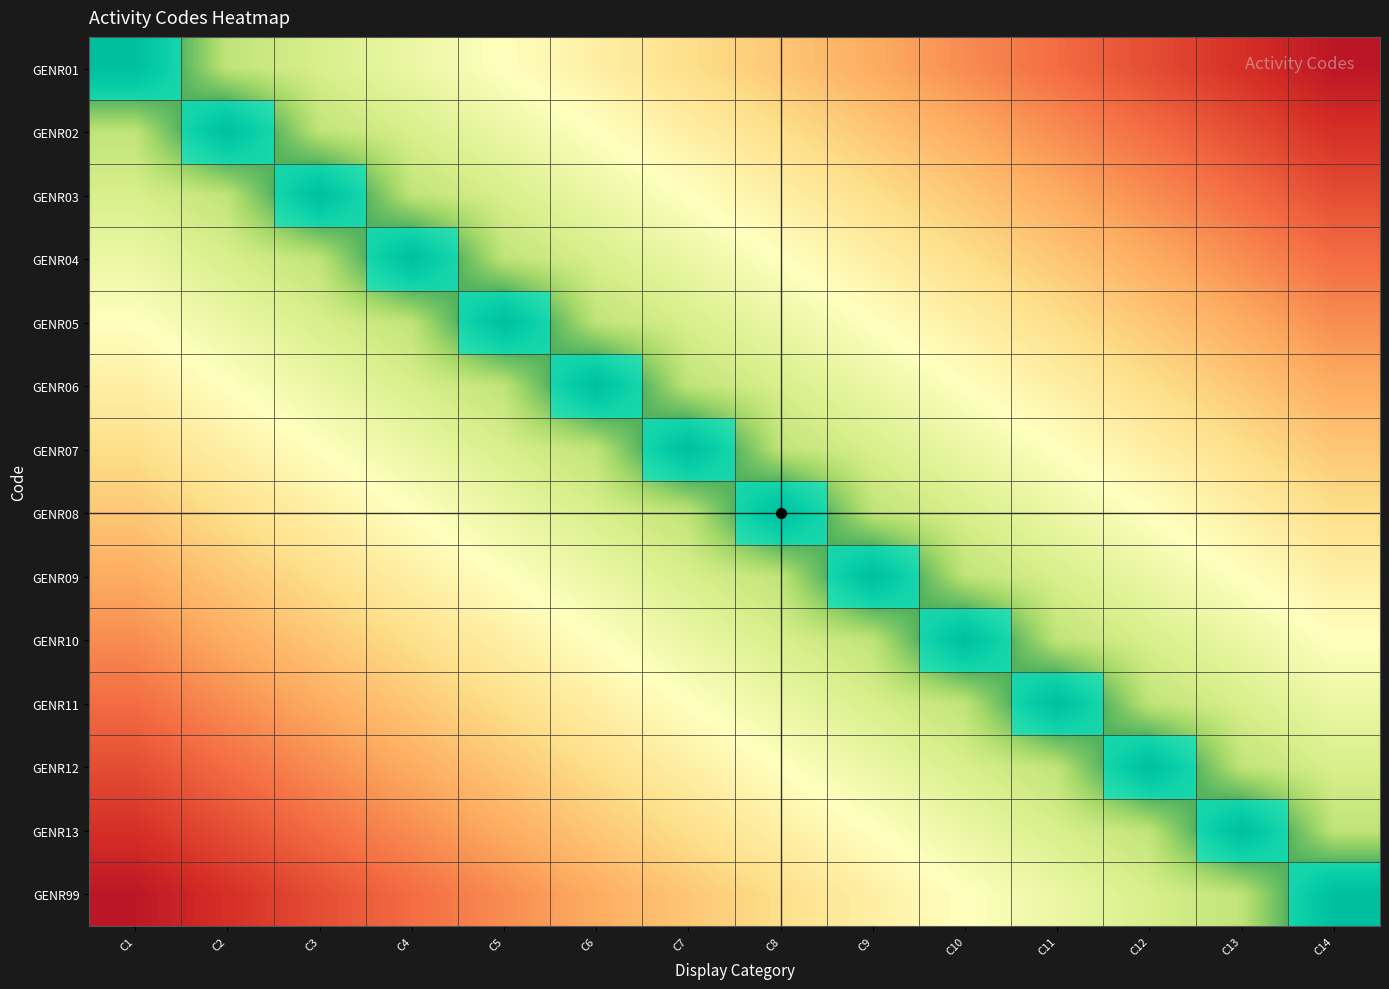

Reading left to right, list all the values displayed in this chart.

GENR01: C1=1.0	C2=0.7	C3=0.6	C4=0.5	C5=0.5	C6=0.4	C7=0.4	C8=0.3	C9=0.3	C10=0.2	C11=0.2	C12=0.1	C13=0.1	C14=0.0
GENR02: C1=0.7	C2=1.0	C3=0.7	C4=0.6	C5=0.5	C6=0.5	C7=0.4	C8=0.4	C9=0.3	C10=0.3	C11=0.2	C12=0.2	C13=0.1	C14=0.1
GENR03: C1=0.6	C2=0.7	C3=1.0	C4=0.7	C5=0.6	C6=0.5	C7=0.5	C8=0.4	C9=0.4	C10=0.3	C11=0.3	C12=0.2	C13=0.2	C14=0.1
GENR04: C1=0.5	C2=0.6	C3=0.7	C4=1.0	C5=0.7	C6=0.6	C7=0.5	C8=0.5	C9=0.4	C10=0.4	C11=0.3	C12=0.3	C13=0.2	C14=0.2
GENR05: C1=0.5	C2=0.5	C3=0.6	C4=0.7	C5=1.0	C6=0.7	C7=0.6	C8=0.5	C9=0.5	C10=0.4	C11=0.4	C12=0.3	C13=0.3	C14=0.2
GENR06: C1=0.4	C2=0.5	C3=0.5	C4=0.6	C5=0.7	C6=1.0	C7=0.7	C8=0.6	C9=0.5	C10=0.5	C11=0.4	C12=0.4	C13=0.3	C14=0.3
GENR07: C1=0.4	C2=0.4	C3=0.5	C4=0.5	C5=0.6	C6=0.7	C7=1.0	C8=0.7	C9=0.6	C10=0.5	C11=0.5	C12=0.4	C13=0.4	C14=0.3
GENR08: C1=0.3	C2=0.4	C3=0.4	C4=0.5	C5=0.5	C6=0.6	C7=0.7	C8=1.0	C9=0.7	C10=0.6	C11=0.5	C12=0.5	C13=0.4	C14=0.4
GENR09: C1=0.3	C2=0.3	C3=0.4	C4=0.4	C5=0.5	C6=0.5	C7=0.6	C8=0.7	C9=1.0	C10=0.7	C11=0.6	C12=0.5	C13=0.5	C14=0.4
GENR10: C1=0.2	C2=0.3	C3=0.3	C4=0.4	C5=0.4	C6=0.5	C7=0.5	C8=0.6	C9=0.7	C10=1.0	C11=0.7	C12=0.6	C13=0.5	C14=0.5
GENR11: C1=0.2	C2=0.2	C3=0.3	C4=0.3	C5=0.4	C6=0.4	C7=0.5	C8=0.5	C9=0.6	C10=0.7	C11=1.0	C12=0.7	C13=0.6	C14=0.5
GENR12: C1=0.1	C2=0.2	C3=0.2	C4=0.3	C5=0.3	C6=0.4	C7=0.4	C8=0.5	C9=0.5	C10=0.6	C11=0.7	C12=1.0	C13=0.7	C14=0.6
GENR13: C1=0.1	C2=0.1	C3=0.2	C4=0.2	C5=0.3	C6=0.3	C7=0.4	C8=0.4	C9=0.5	C10=0.5	C11=0.6	C12=0.7	C13=1.0	C14=0.7
GENR99: C1=0.0	C2=0.1	C3=0.1	C4=0.2	C5=0.2	C6=0.3	C7=0.3	C8=0.4	C9=0.4	C10=0.5	C11=0.5	C12=0.6	C13=0.7	C14=1.0